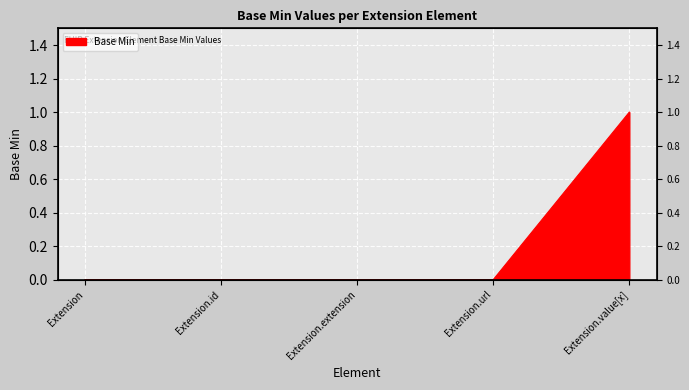

True or false: the data shows 0 at Extension.url.

True